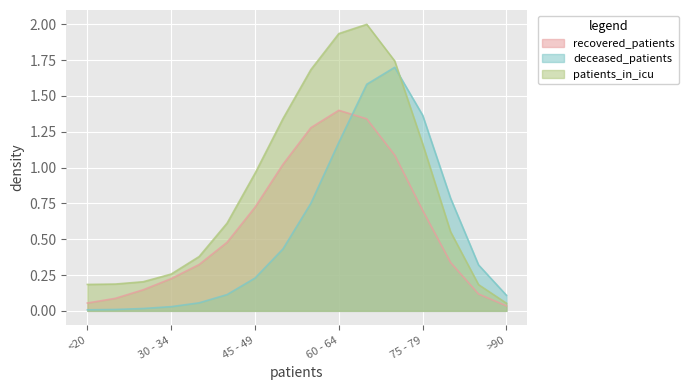

Rank the series by their maximum value, from highest to lowest.

patients_in_icu, deceased_patients, recovered_patients